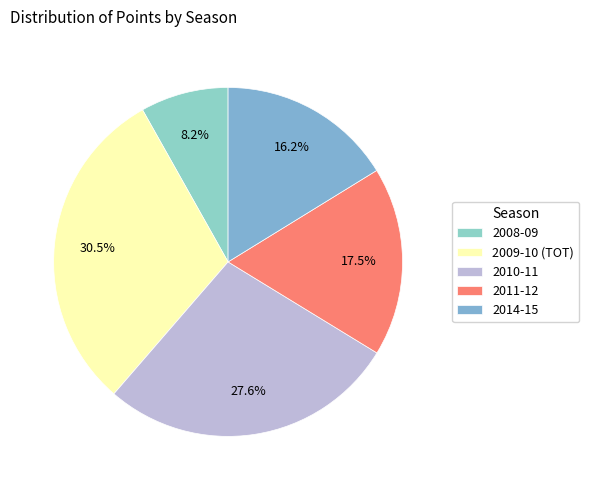

Does 2010-11 account for over 50% of the chart?

No